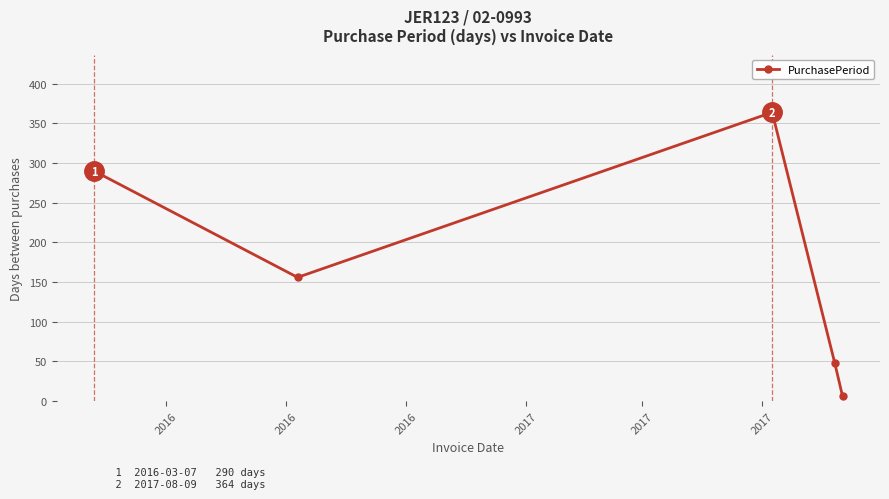

How many categories are shown in the chart?

5